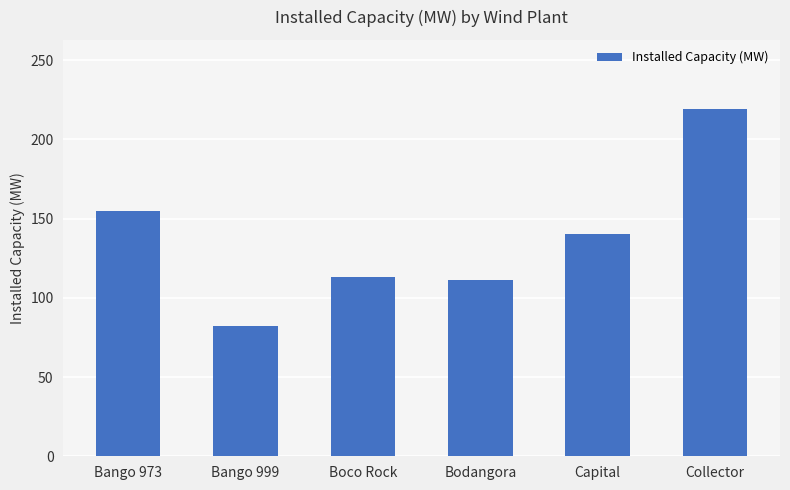

Reading left to right, what are all the values shown in this chart?

Bango 973=155	Bango 999=82	Boco Rock=113	Bodangora=111	Capital=140	Collector=219